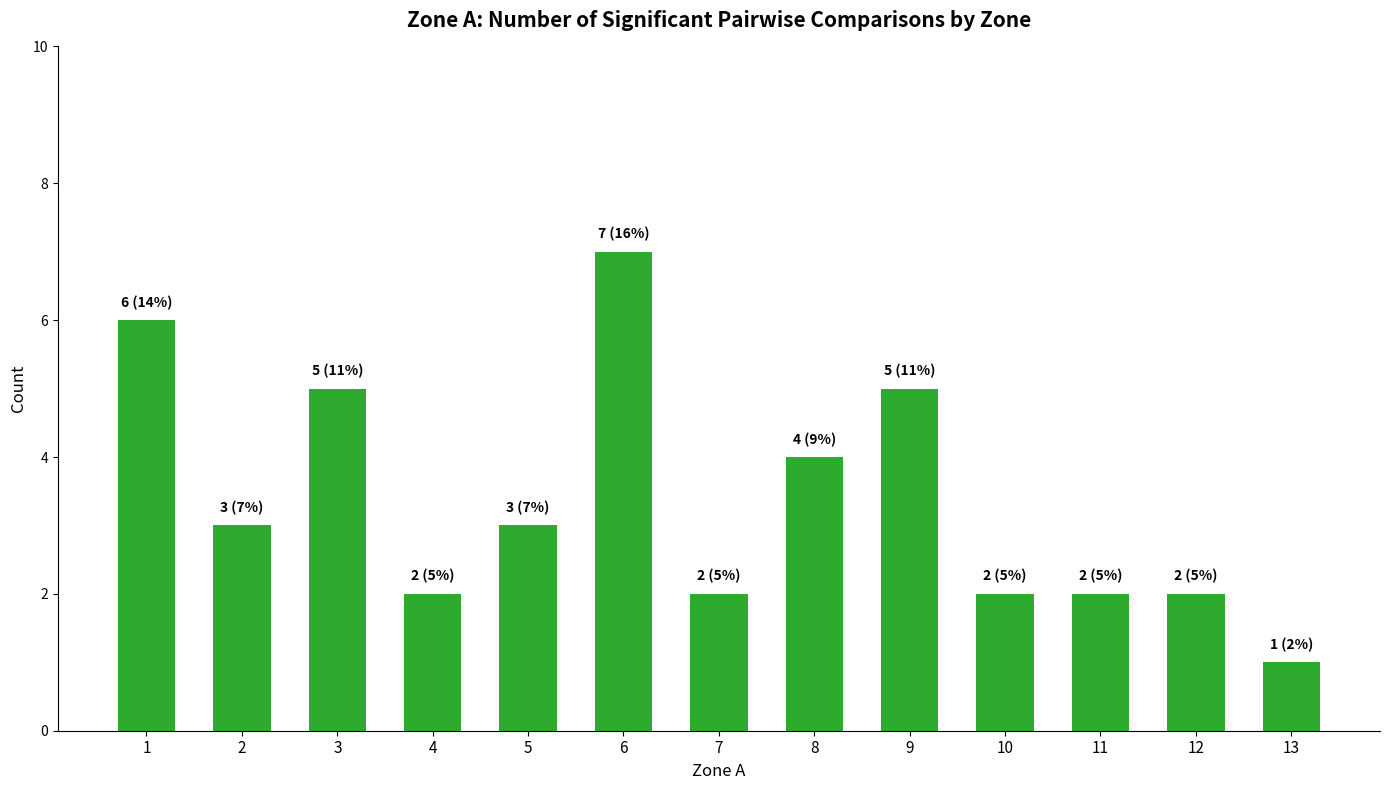

Reading left to right, transcribe all the data shown in this chart.

1=6	2=3	3=5	4=2	5=3	6=7	7=2	8=4	9=5	10=2	11=2	12=2	13=1